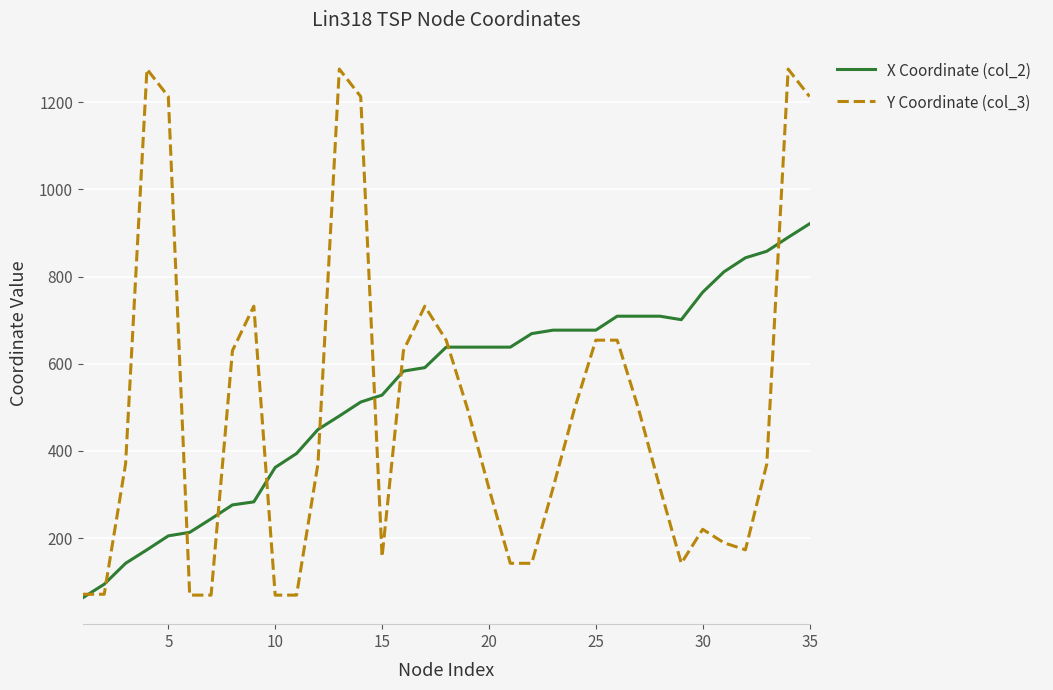

What is the maximum value shown in the chart?

1276